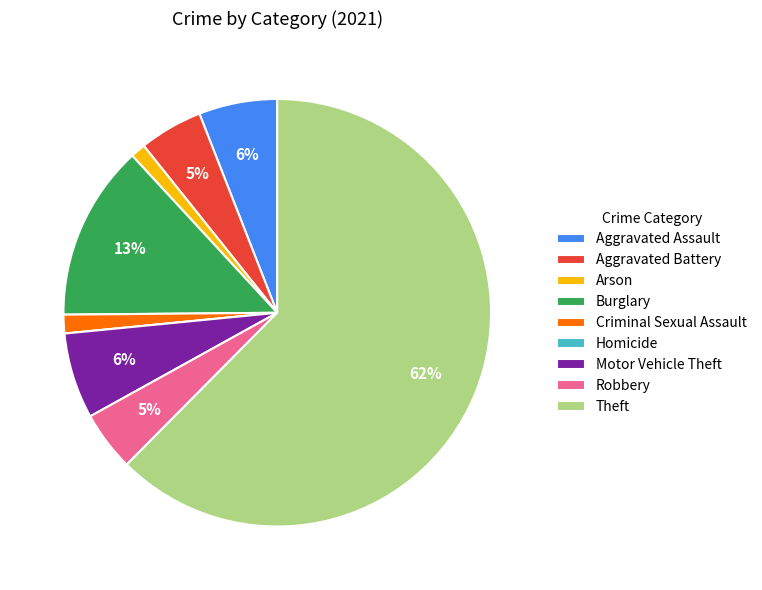

To the nearest percent, what is the average slice percentage?

11%